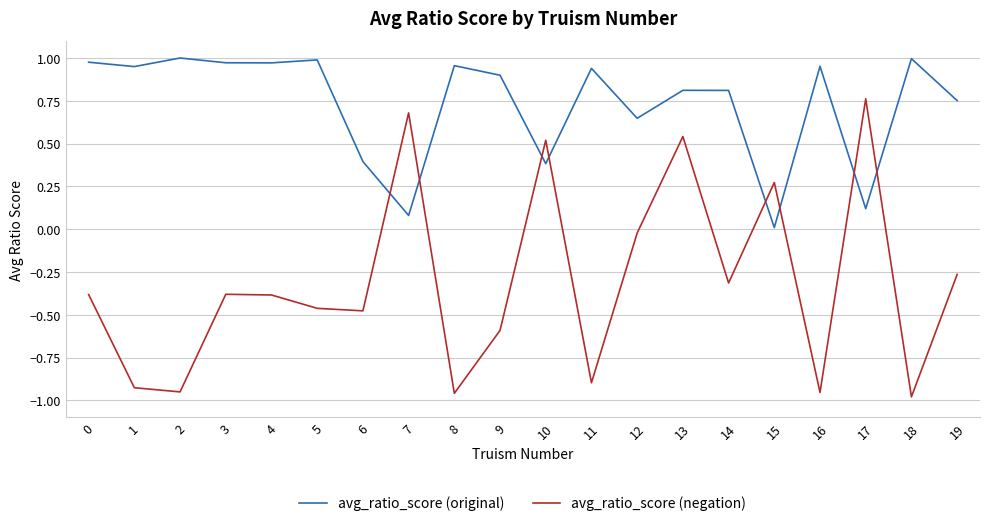

Is it true that avg_ratio_score (negation) equals 0.5 at 10?

True